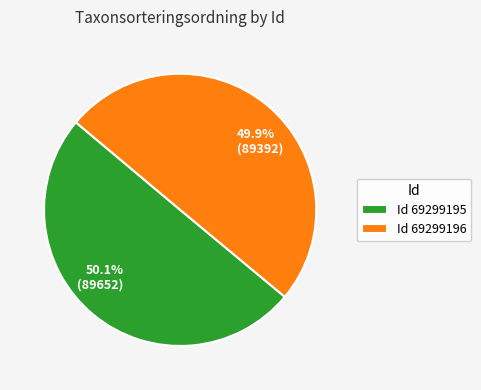

Does any single category account for the majority?

Yes